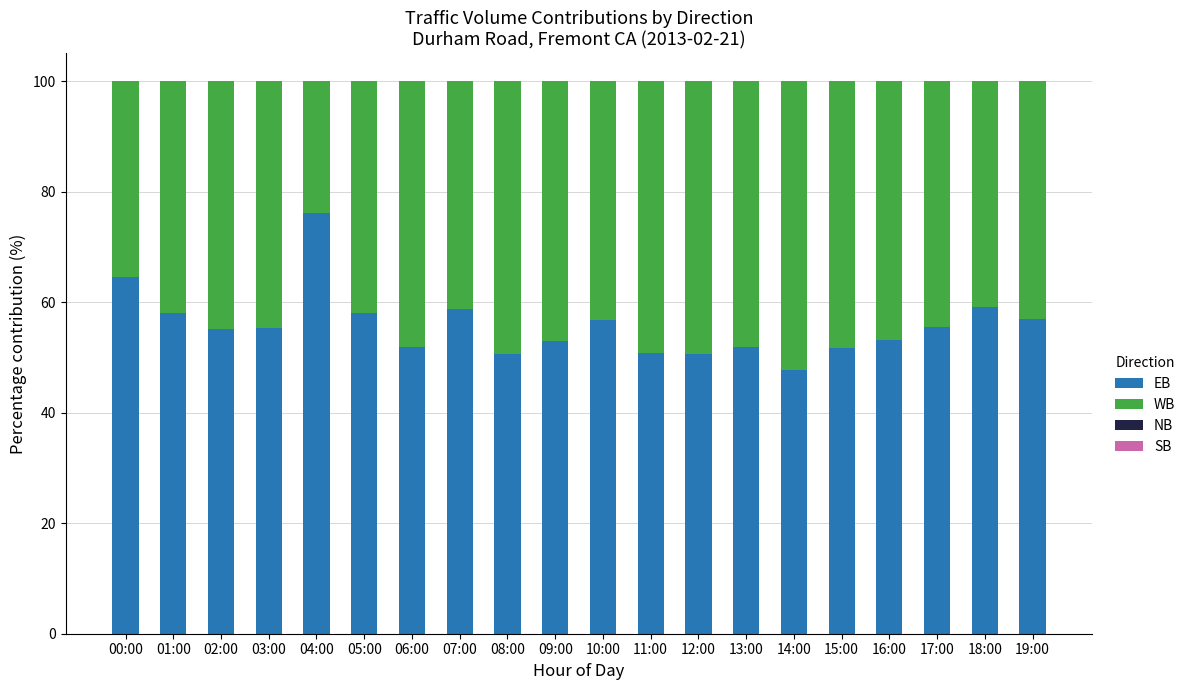

At which label does EB first exceed 55?

00:00